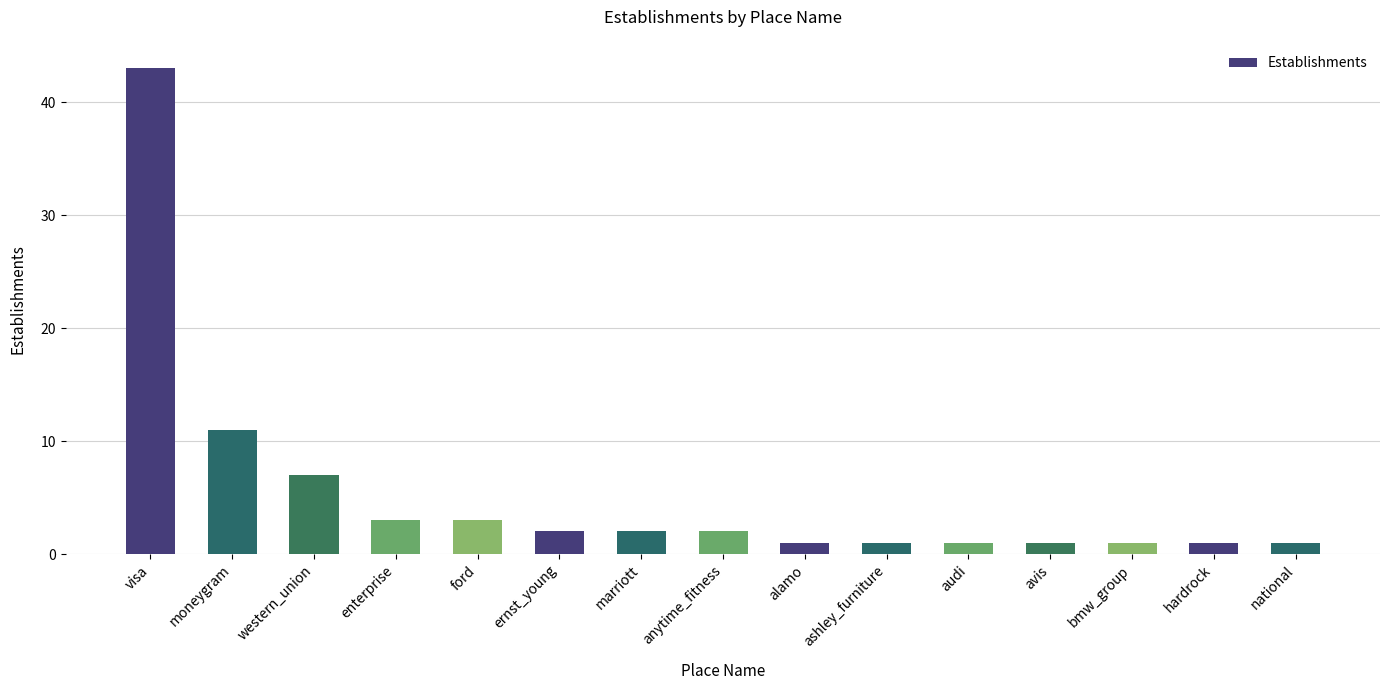

What is the average value?

5